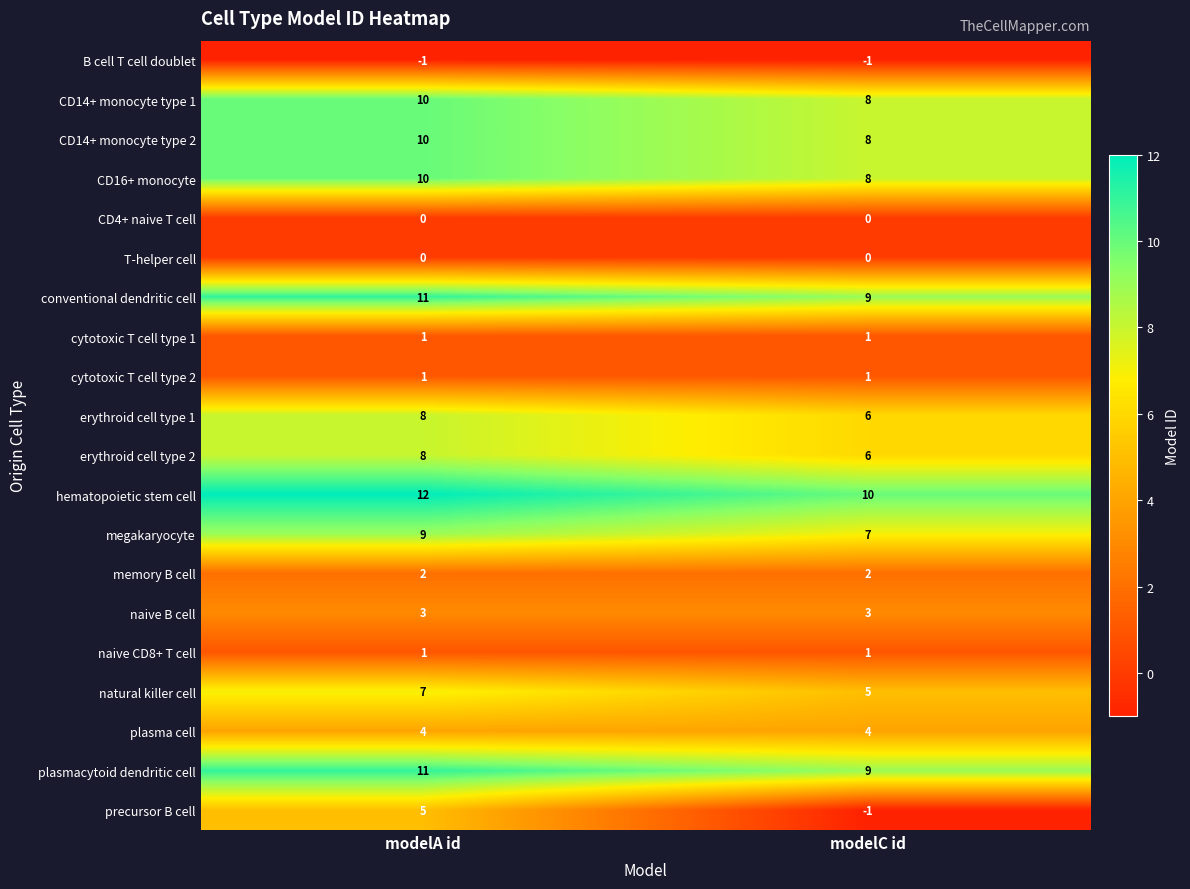

What is the minimum value for erythroid cell type 2?

6